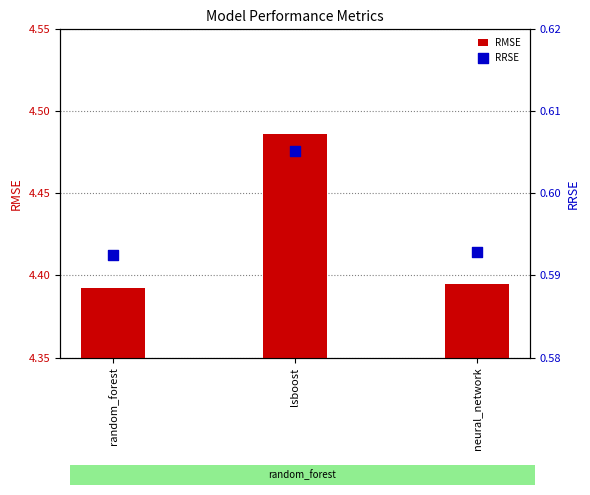

At which category is the sum across all series the highest?

lsboost